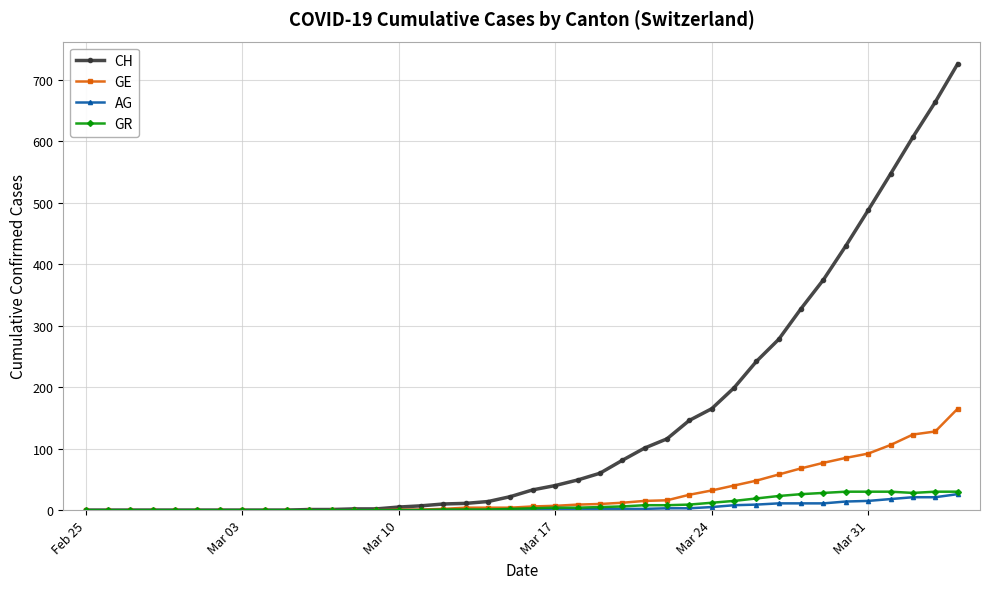

How many lines are shown in the chart?

4